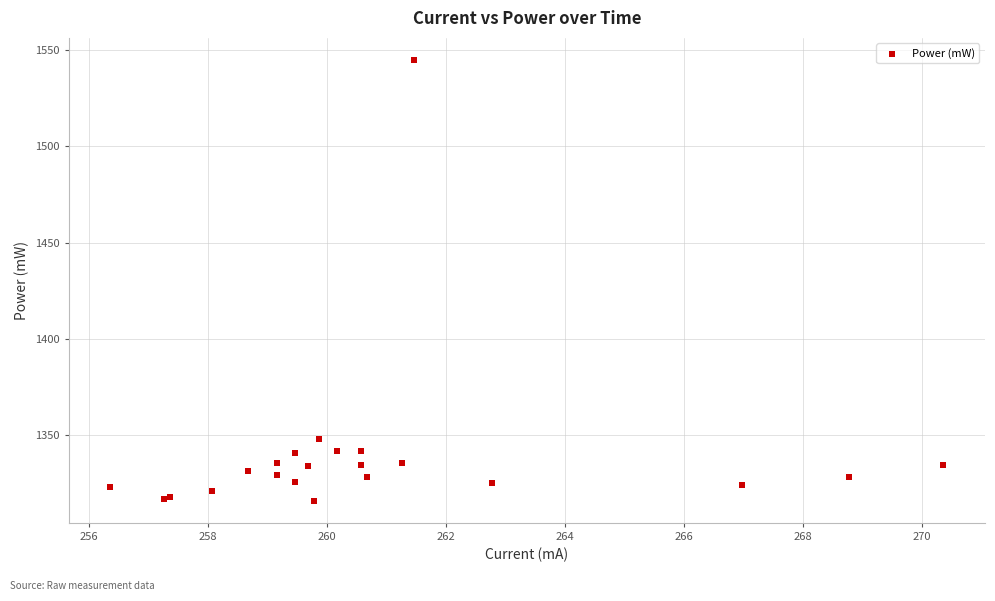

What Y value in the scatter plot is closest to 1430?

1348.3